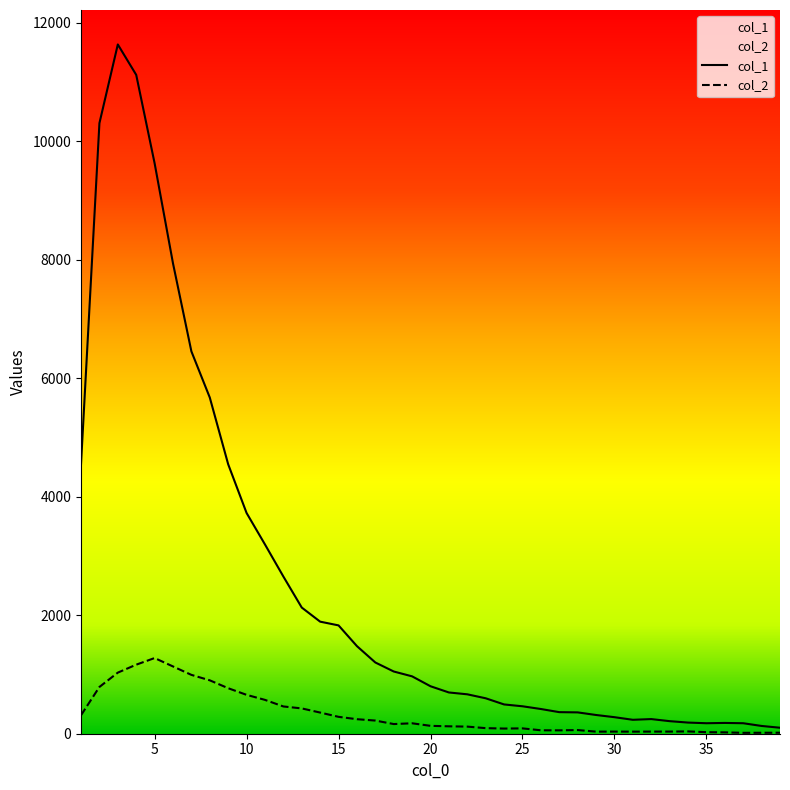

How many values in the col_1 series exceed 801?

19